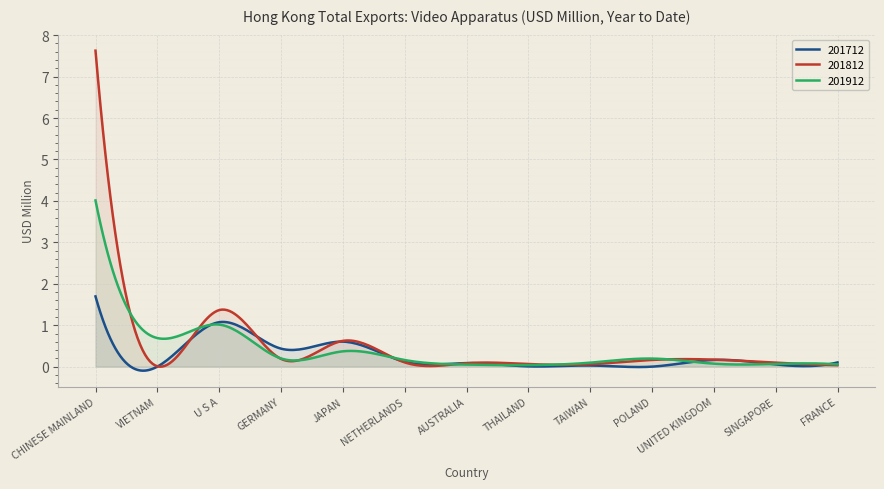

Is it true that 201912 equals 1.2 at VIETNAM?

False